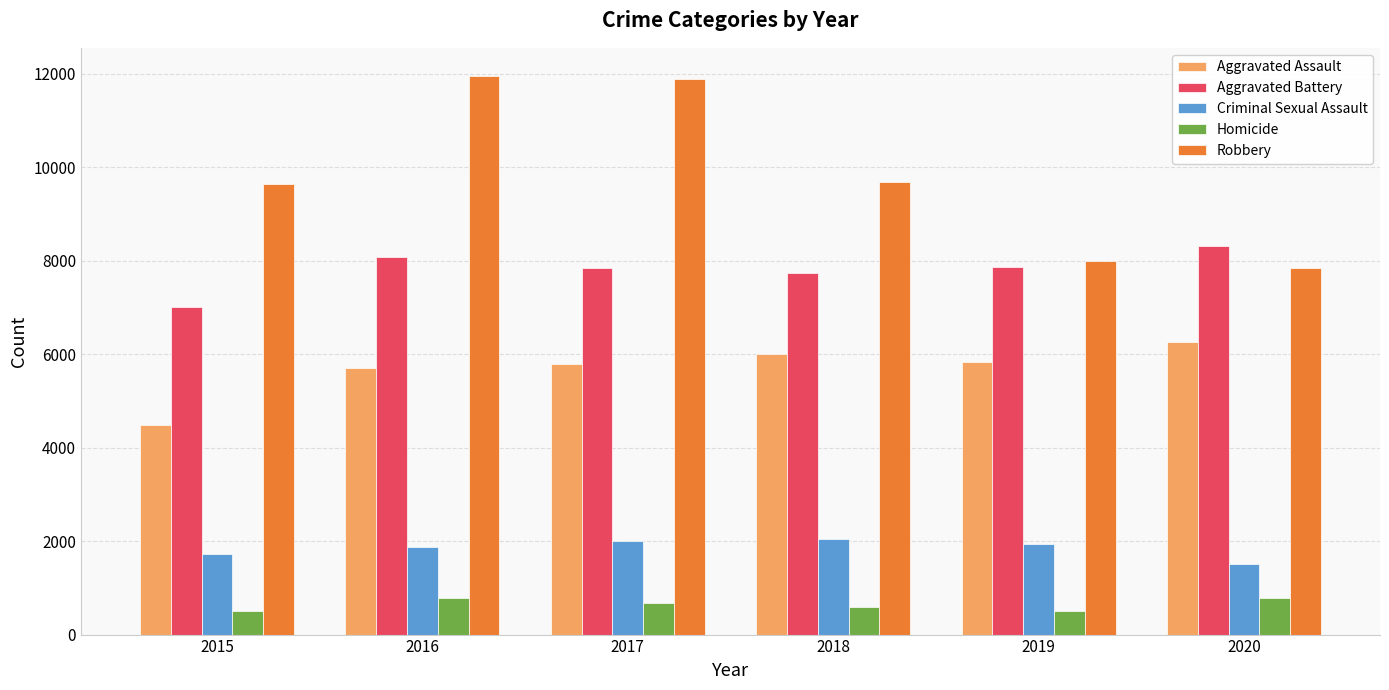

What is the average value of the Robbery series?

9835